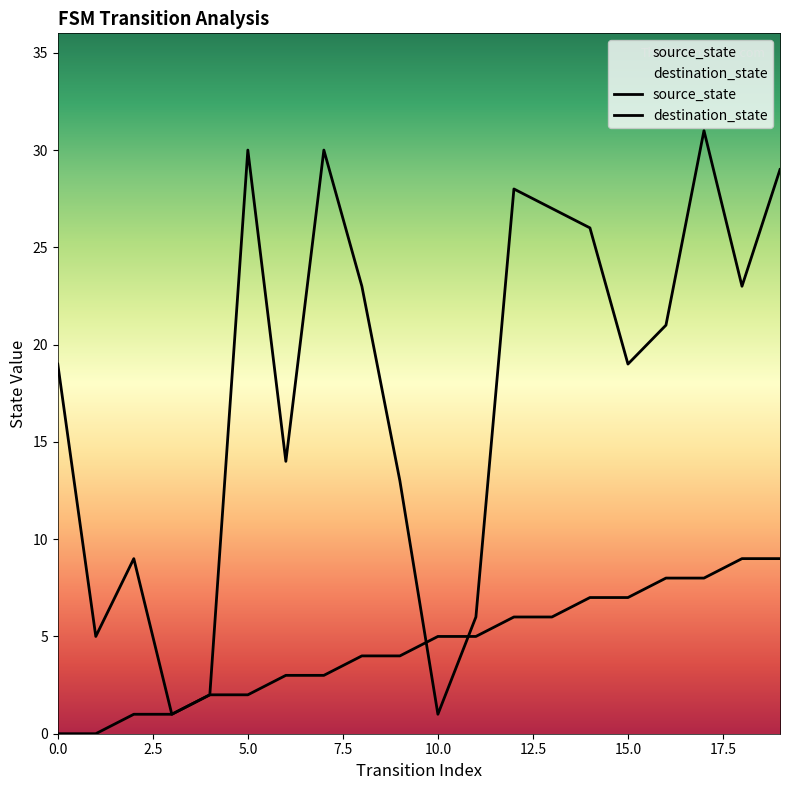

Does the chart have visible grid lines?

No